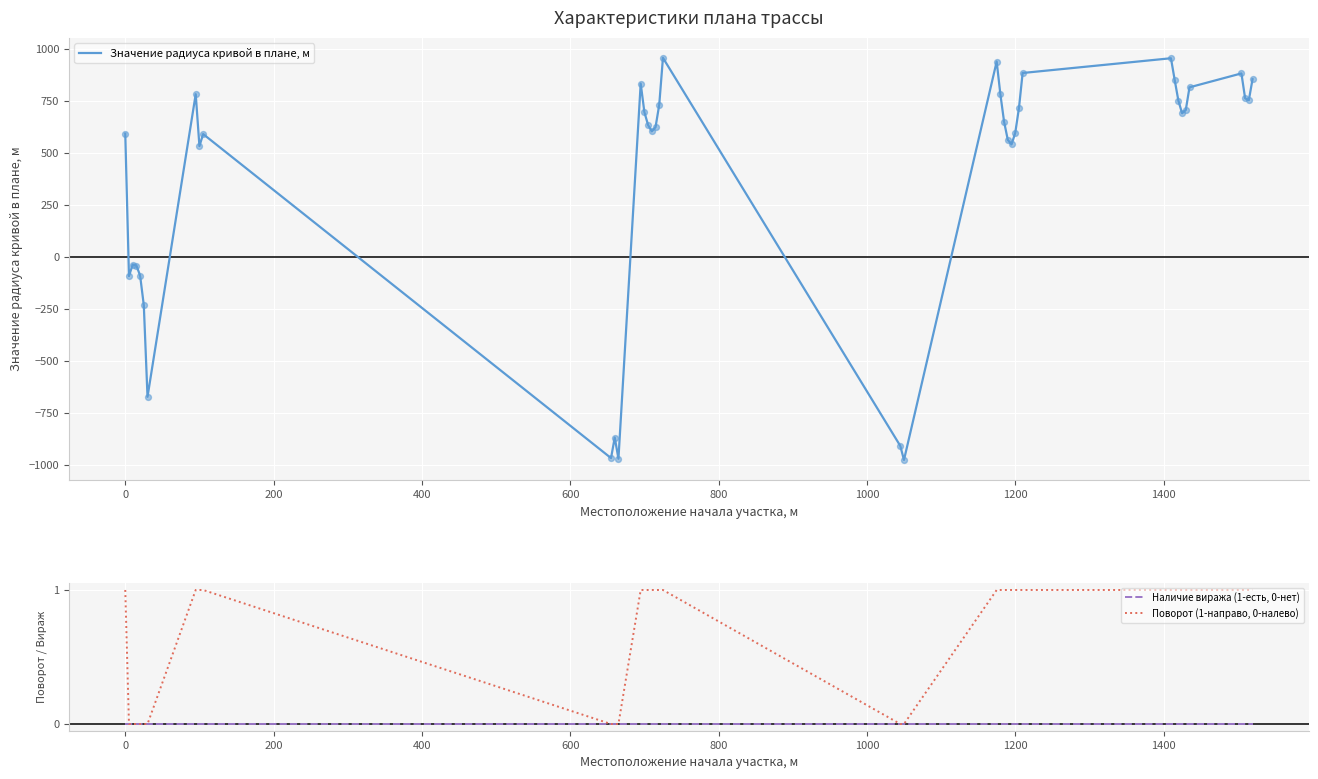

Which series has the largest Y range (max minus min)?

Значение радиуса кривой в плане, м